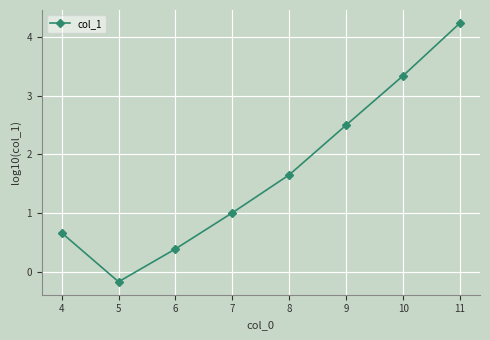

Is it true that the value at 6 is 1.7?

False